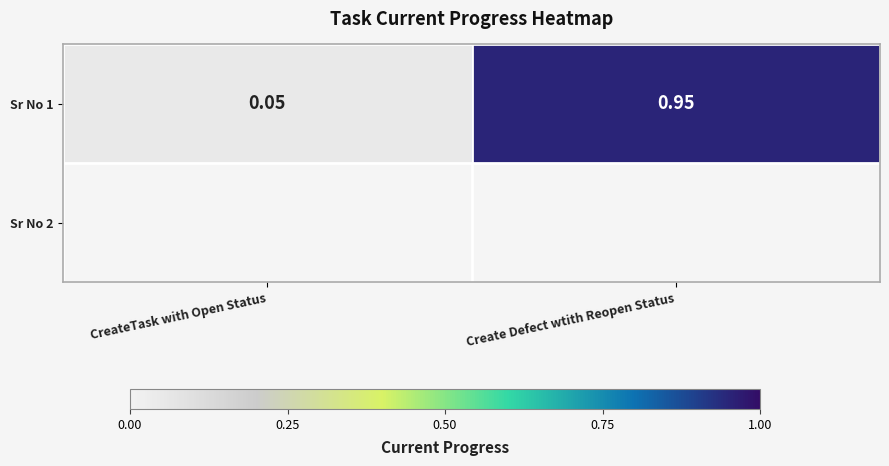

Between Create Defect wtith Reopen Status and CreateTask with Open Status, which is larger?

Create Defect wtith Reopen Status